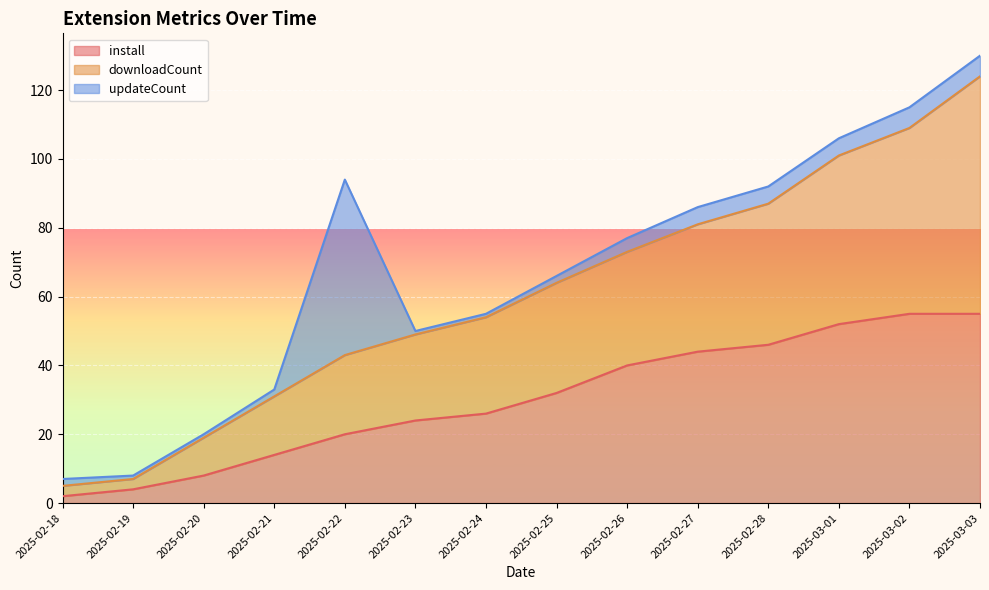

Does the chart display data point markers on the line(s)?

No